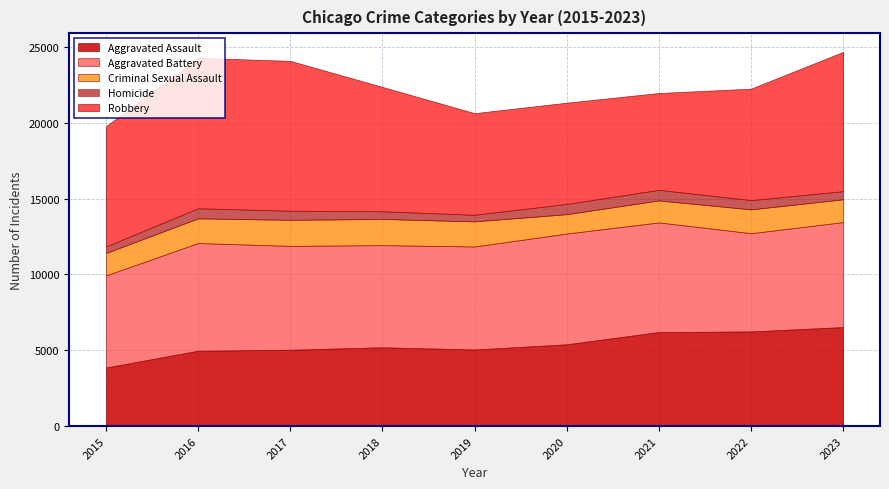

At which category is the sum across all series the highest?

2023